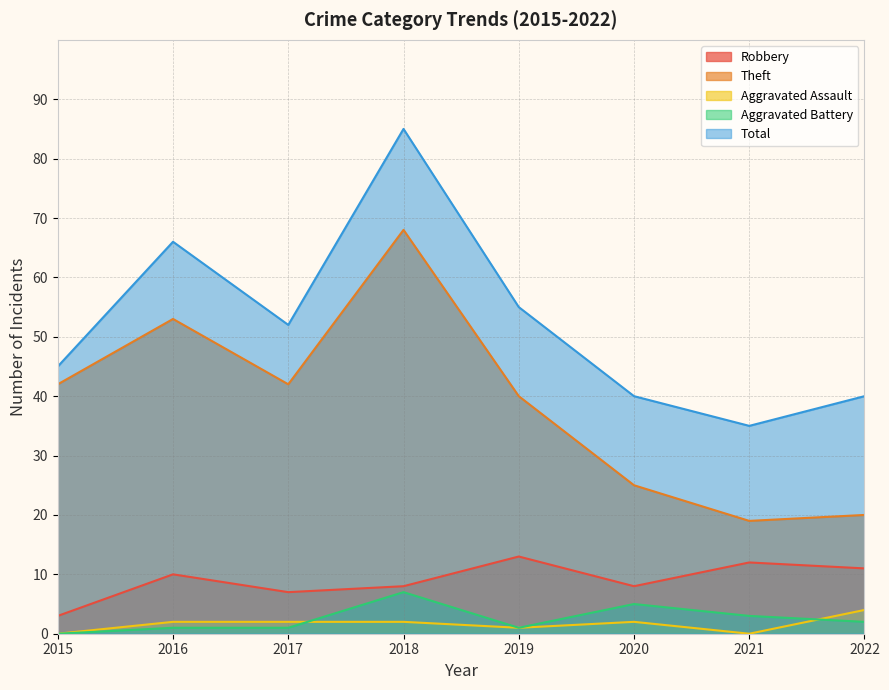

How many interior local valleys does the Theft series have?

2